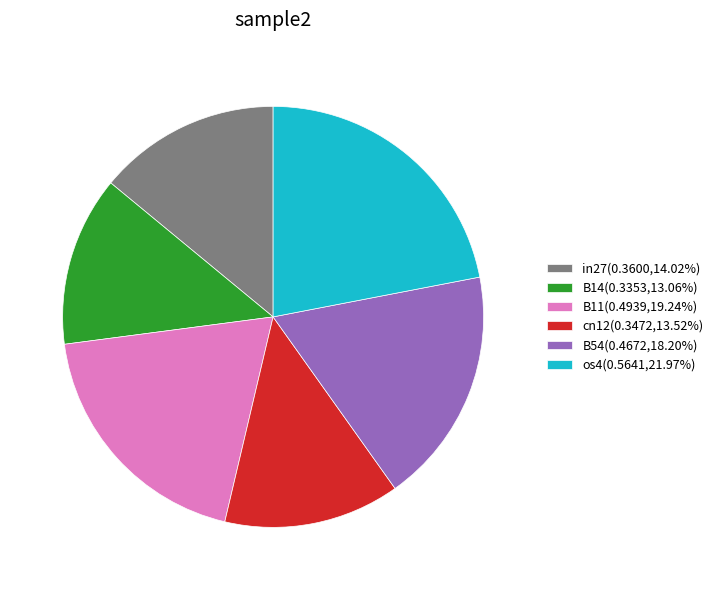

Is there a majority slice in this chart?

No